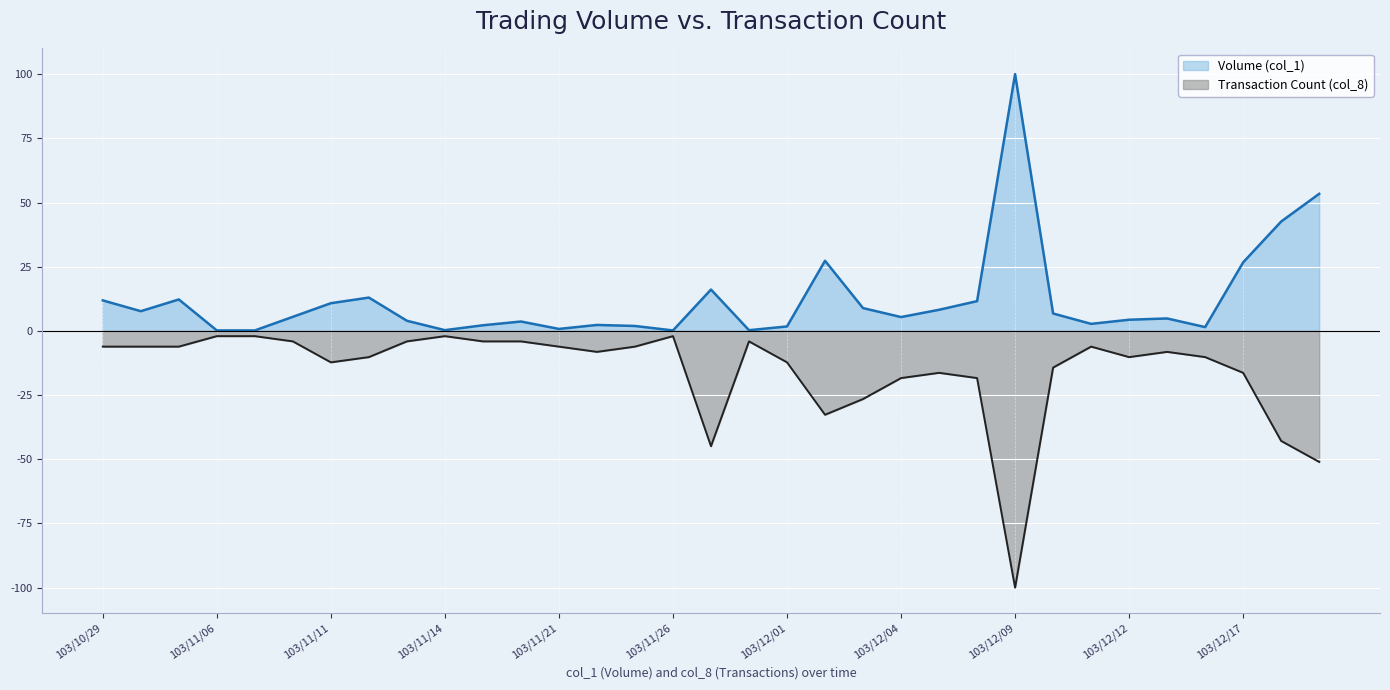

Rank the series by their maximum value, from highest to lowest.

Volume (col_1), Transaction Count (col_8)